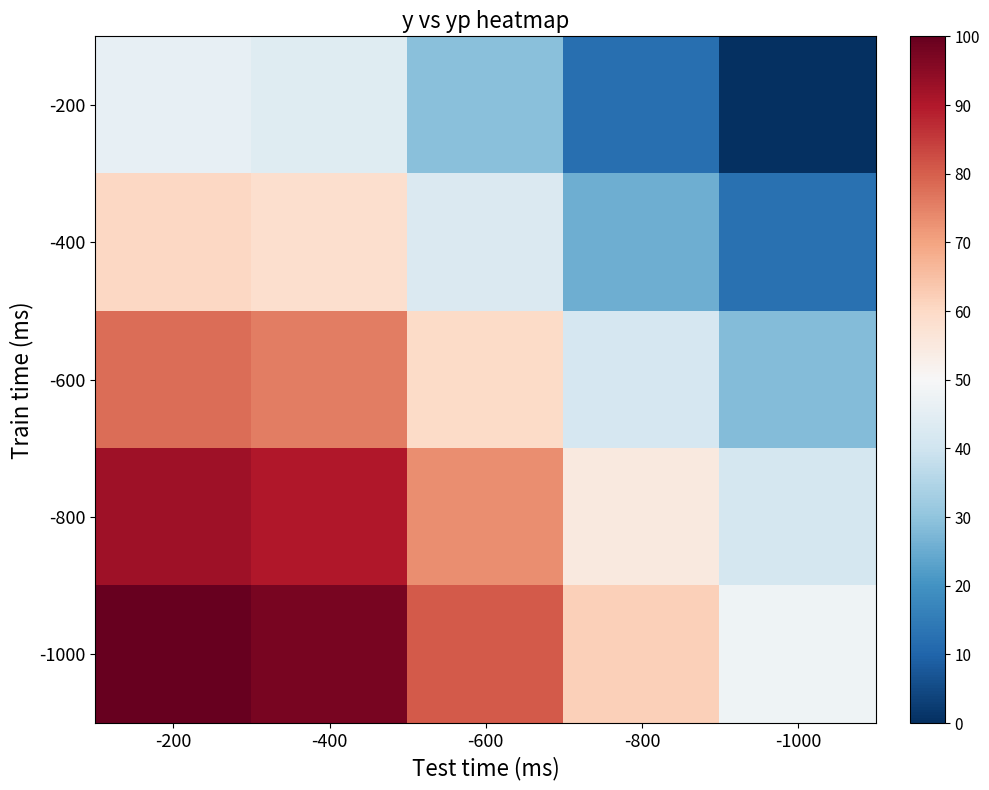

Which series has the widest spread of values?

-1000